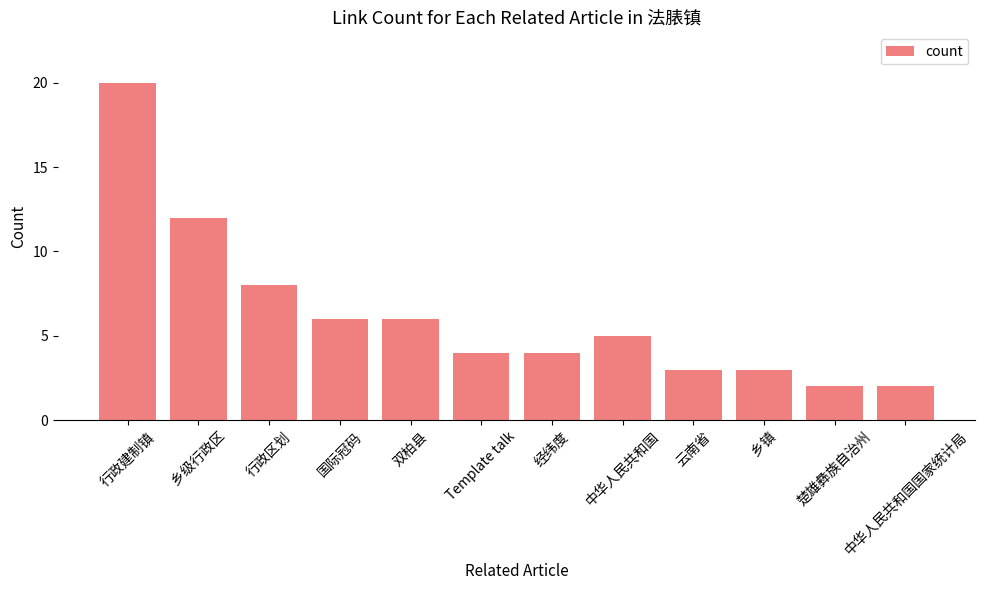

What is the label of the 1st bar from the right?

中华人民共和国国家统计局